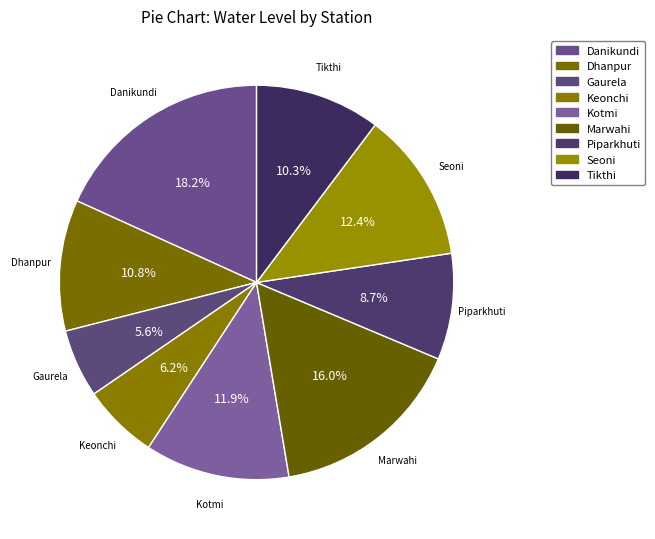

To the nearest percent, what is the difference between the Gaurela and Danikundi slice percentages?

13%